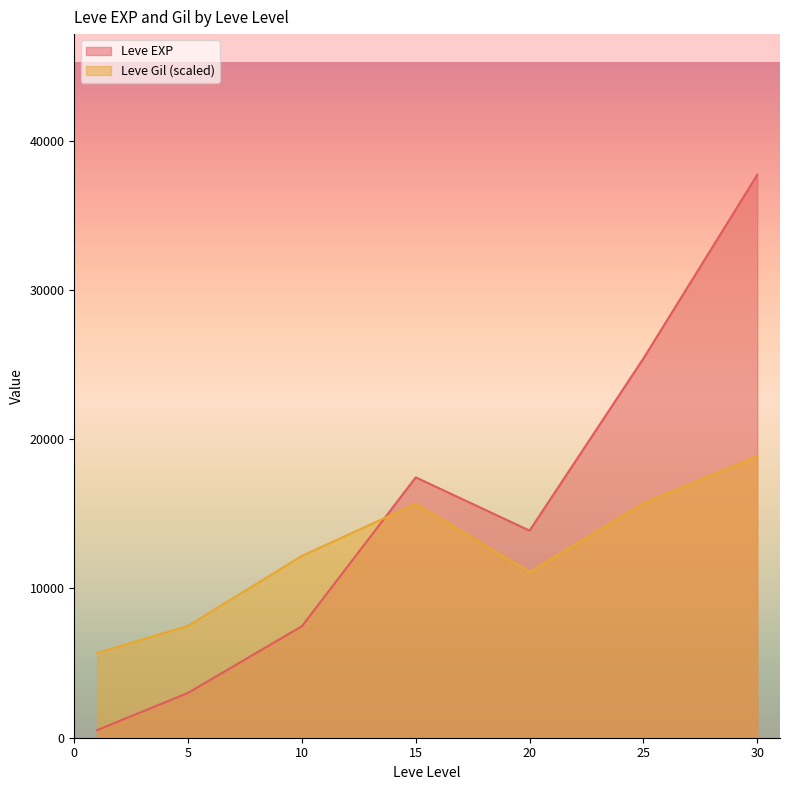

Which series has the widest spread of values?

Leve EXP